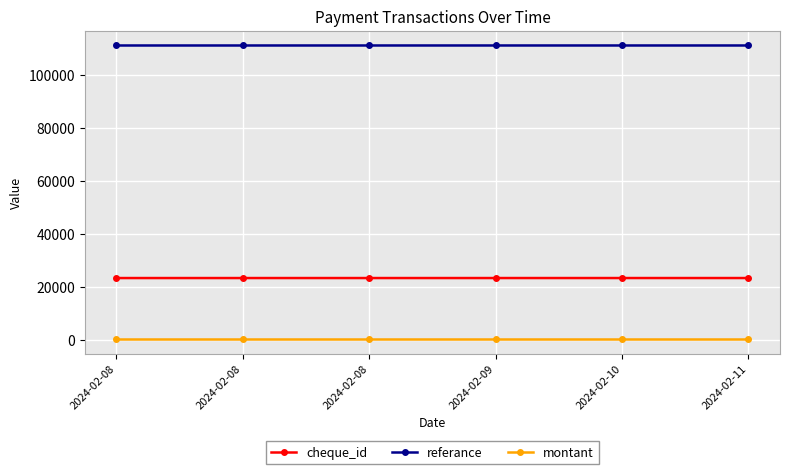

Count the number of categories in the chart.

6